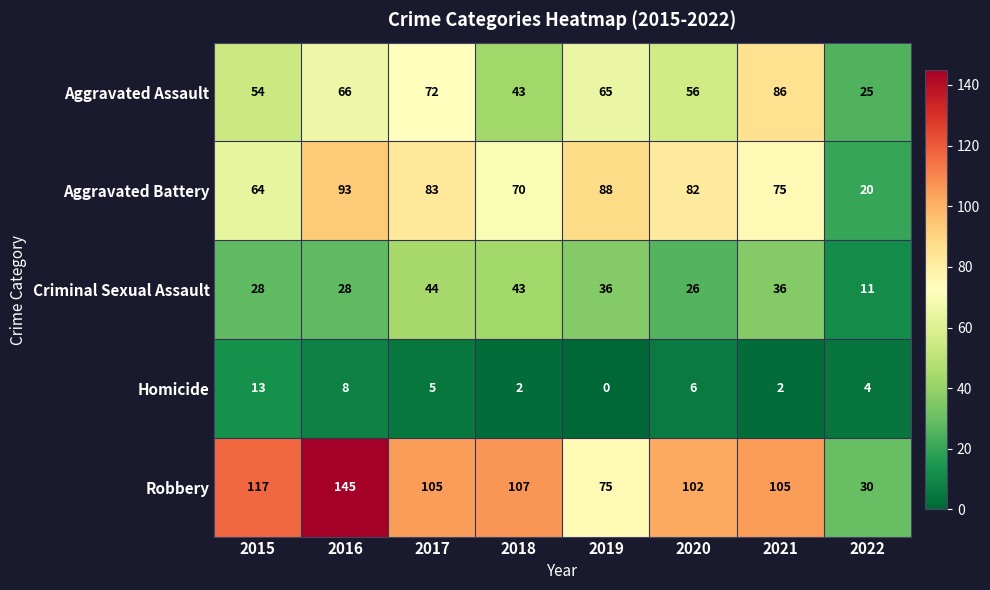

Count the number of categories in the chart.

8